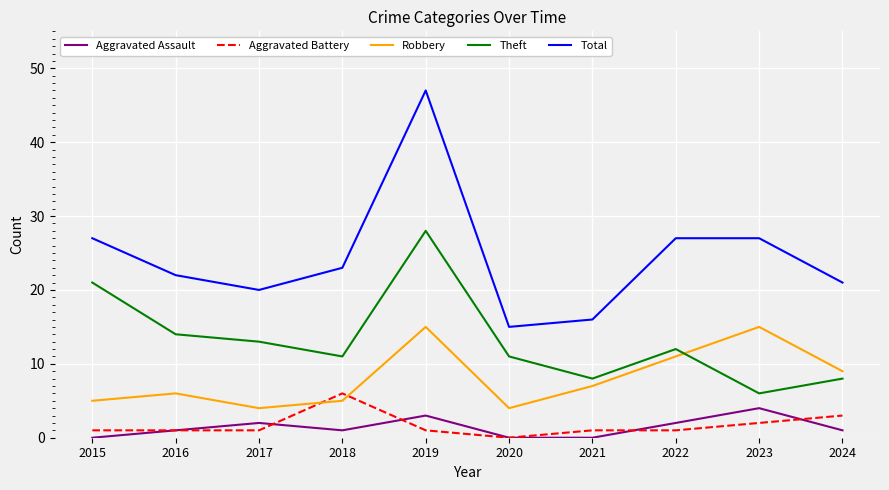

The value of Total at 2018 is 23. True or false?

True